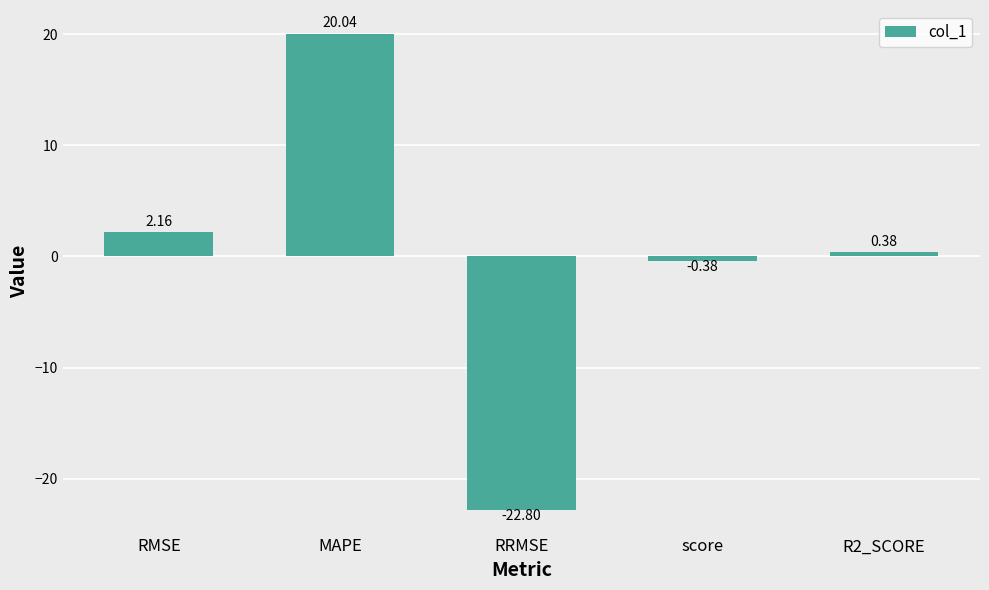

Rank the categories by value from lowest to highest.

RRMSE, score, R2_SCORE, RMSE, MAPE